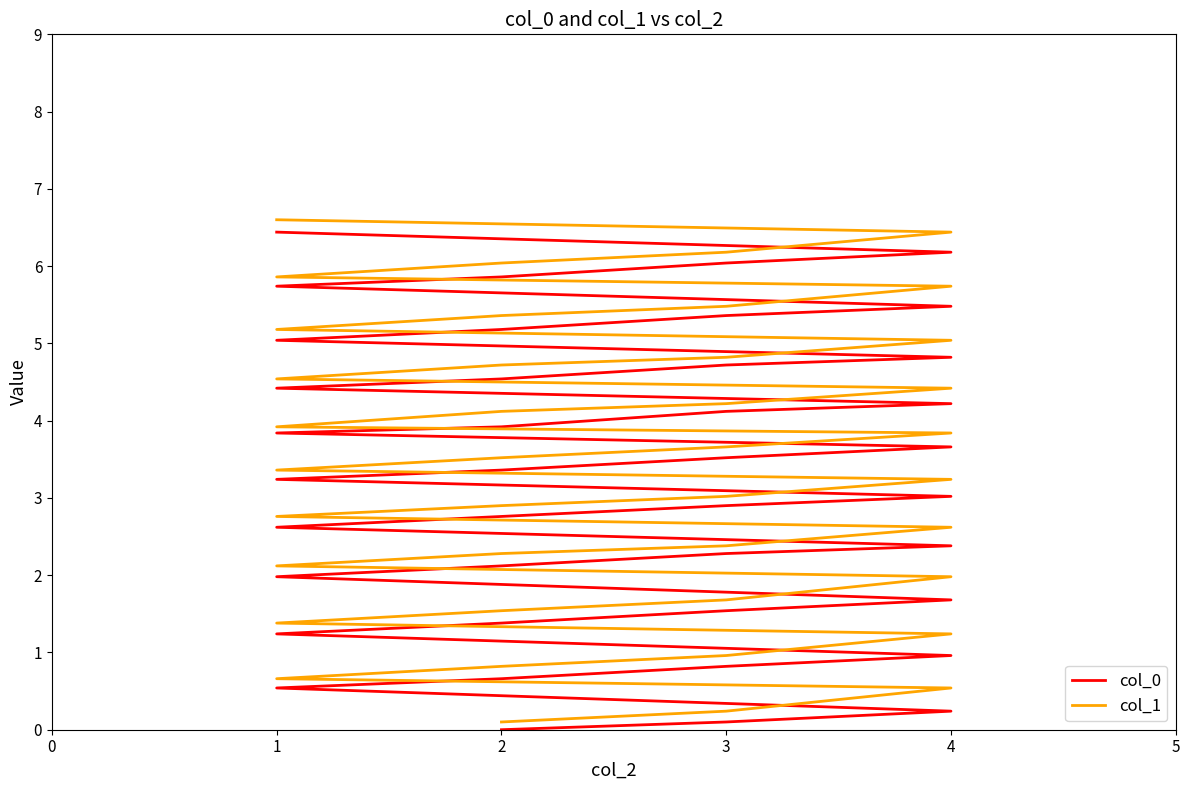

Reading left to right, what are all the values shown in this chart?

col_0: 0.0	0.1	0.2	0.5	0.7	0.8	1.0	1.2	1.4	1.5	1.7	2.0	2.1	2.3	2.4	2.6	2.8	2.9	3.0	3.2	3.4	3.5	3.7	3.8	3.9	4.1	4.2	4.4	4.5	4.7	4.8	5.0	5.2	5.4	5.5	5.7	5.9	6.0	6.2	6.4
col_1: 0.1	0.2	0.5	0.7	0.8	1.0	1.2	1.4	1.5	1.7	2.0	2.1	2.3	2.4	2.6	2.8	2.9	3.0	3.2	3.4	3.5	3.7	3.8	3.9	4.1	4.2	4.4	4.5	4.7	4.8	5.0	5.2	5.4	5.5	5.7	5.9	6.0	6.2	6.4	6.6